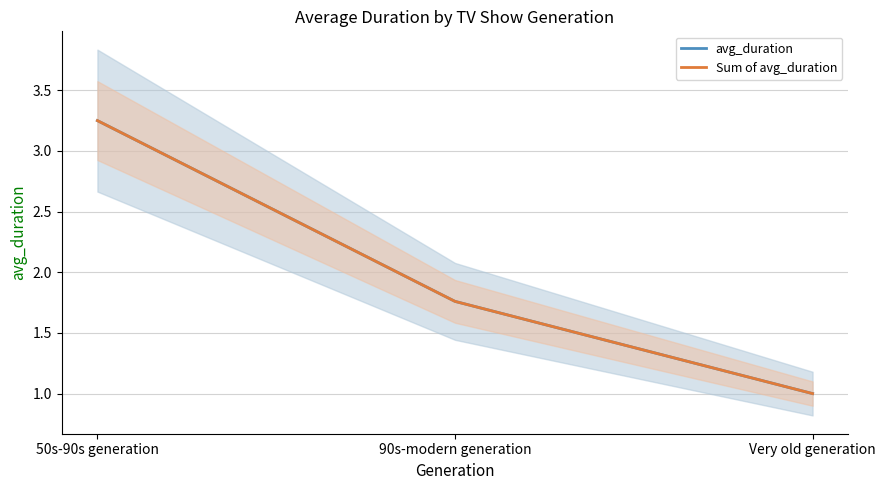

Which series has the largest range (max minus min)?

avg_duration